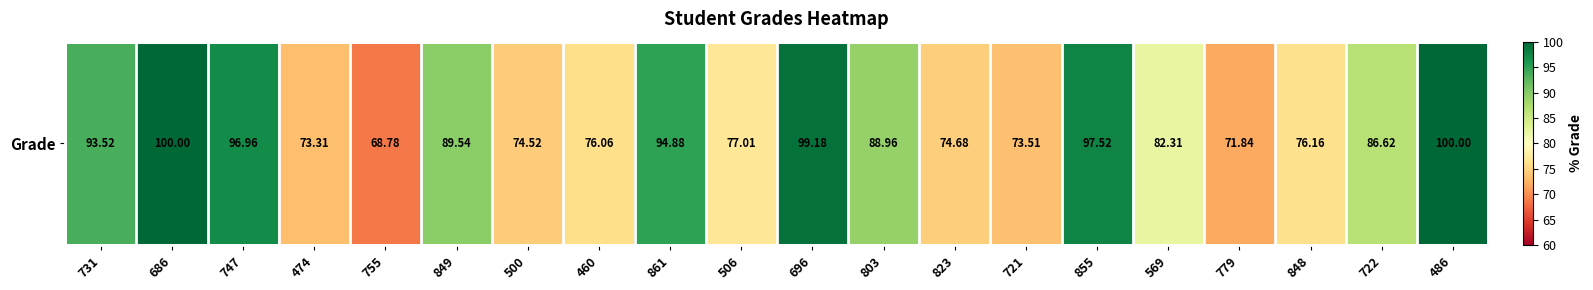

The chart shows a value of 82.3 at 569. True or false?

True